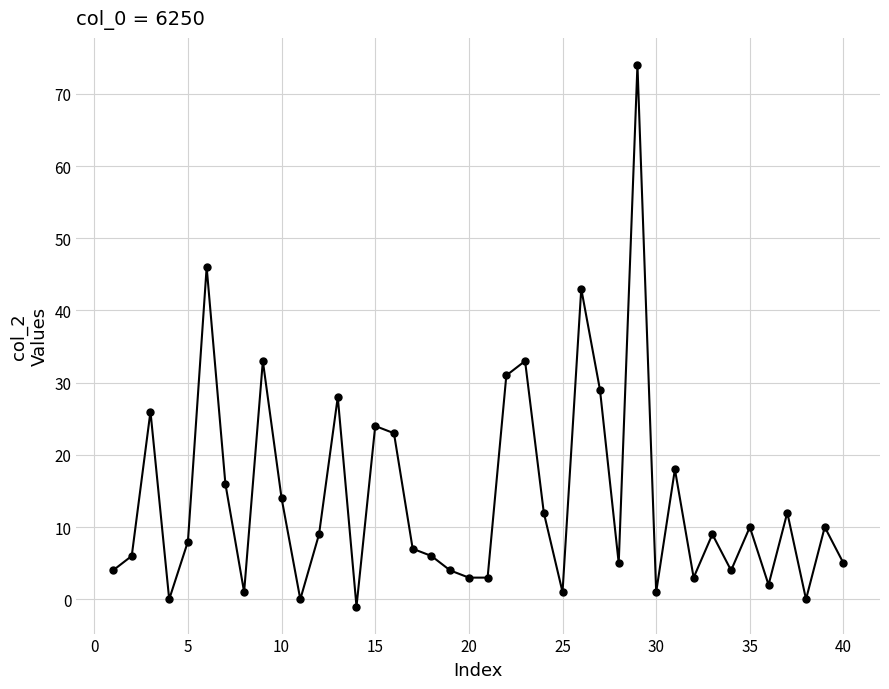

What is the value of the 40th point from the left?

5